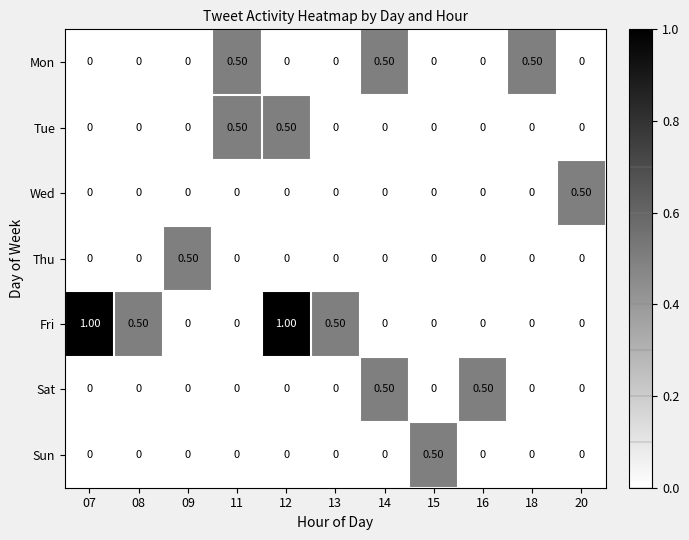

At how many categories does at least one series exceed 0?

11